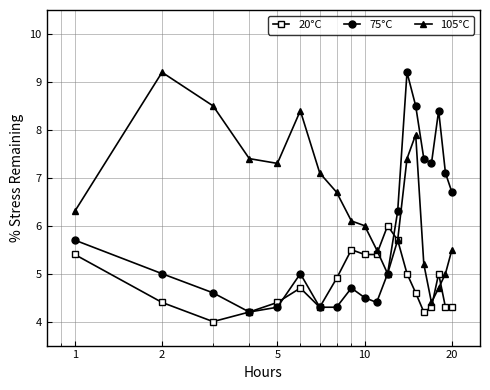

What is the maximum value shown in the chart?

9.2